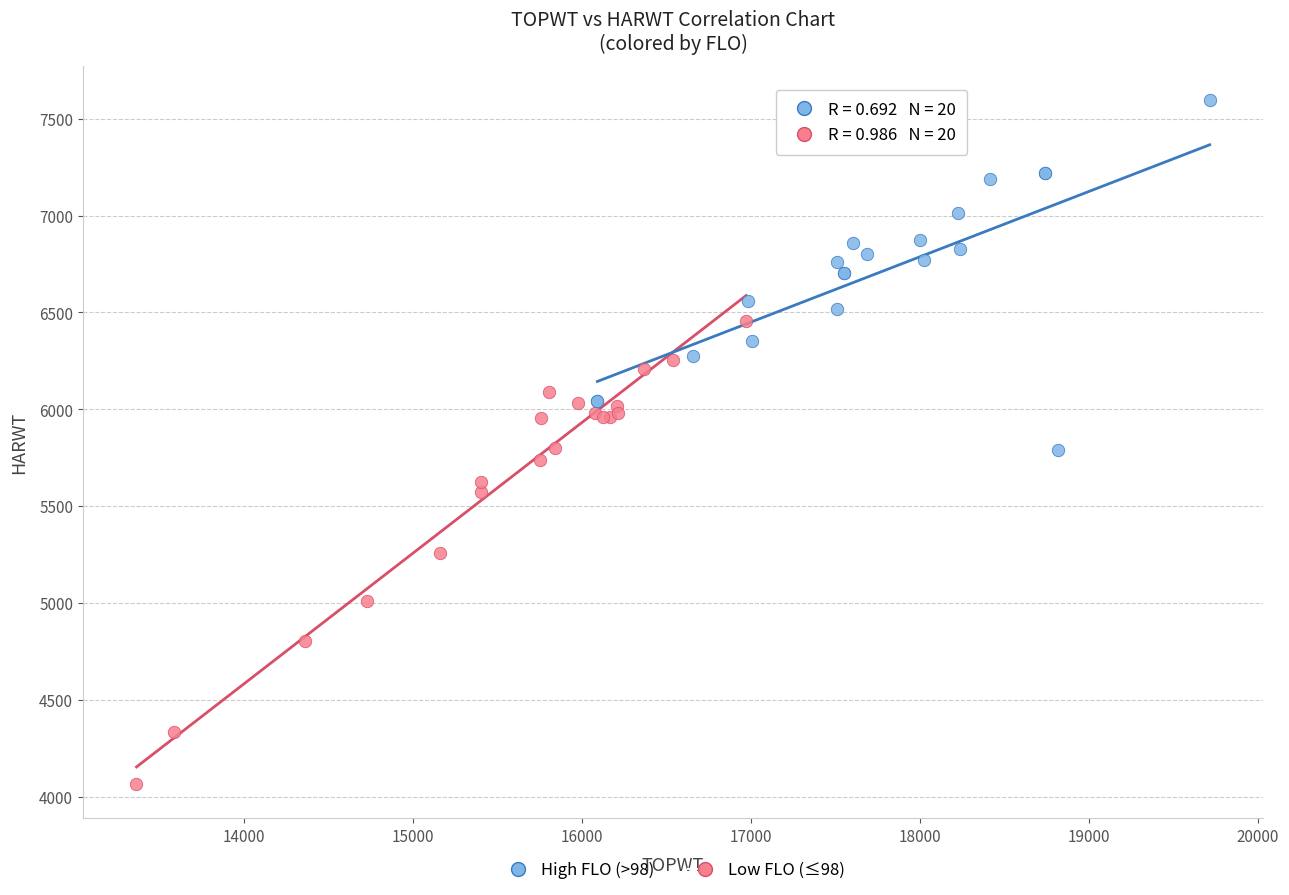

Which series has the widest spread of Y values?

Low FLO (≤98)